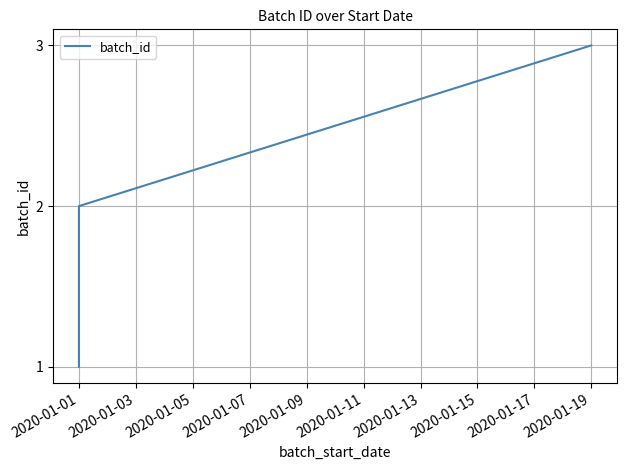

Does the chart have visible grid lines?

Yes